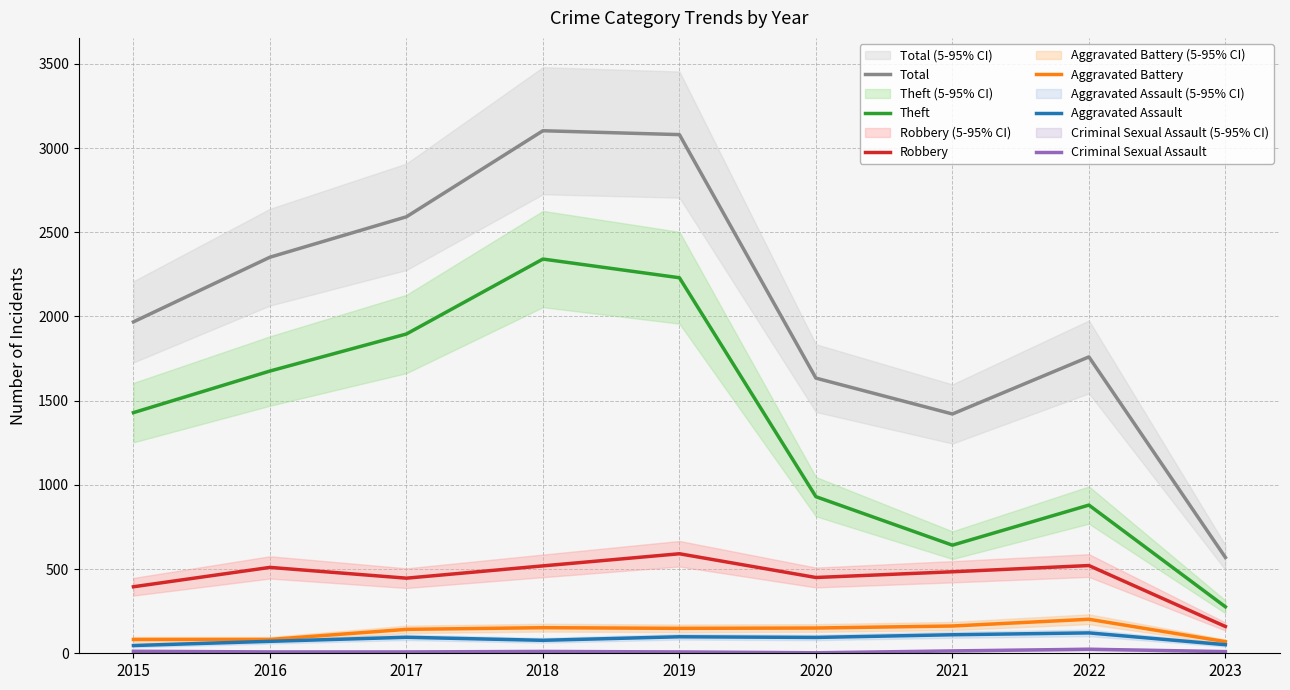

What is the average value of the Robbery series?

453